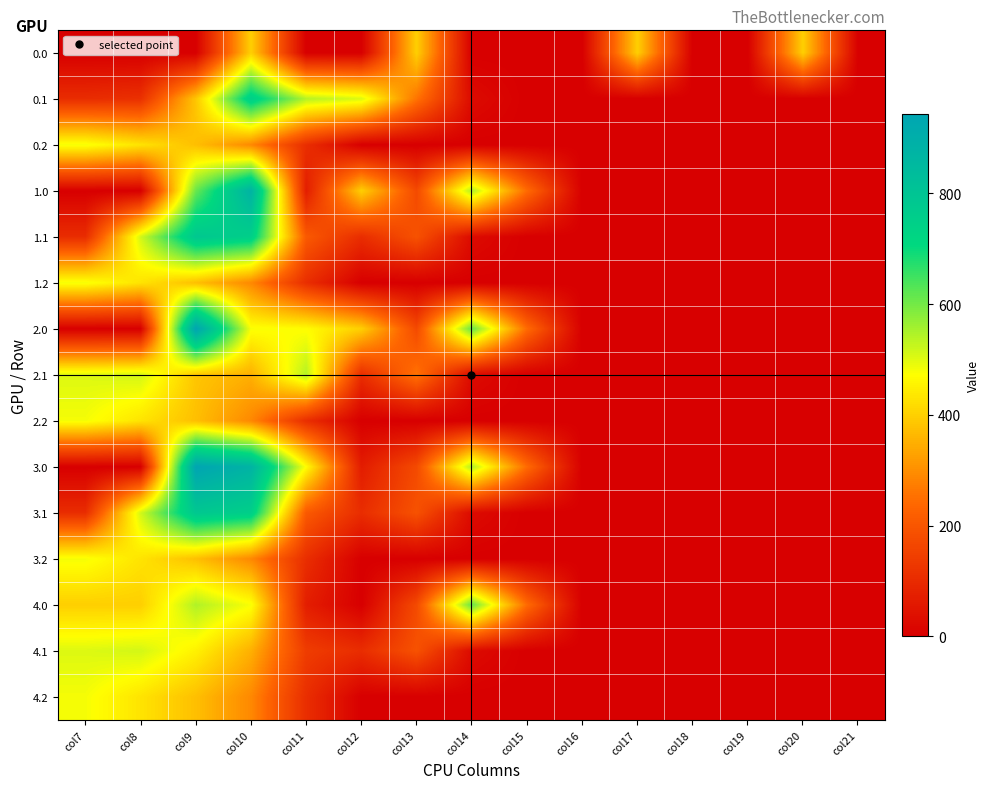

What is the greatest value displayed?

943.3